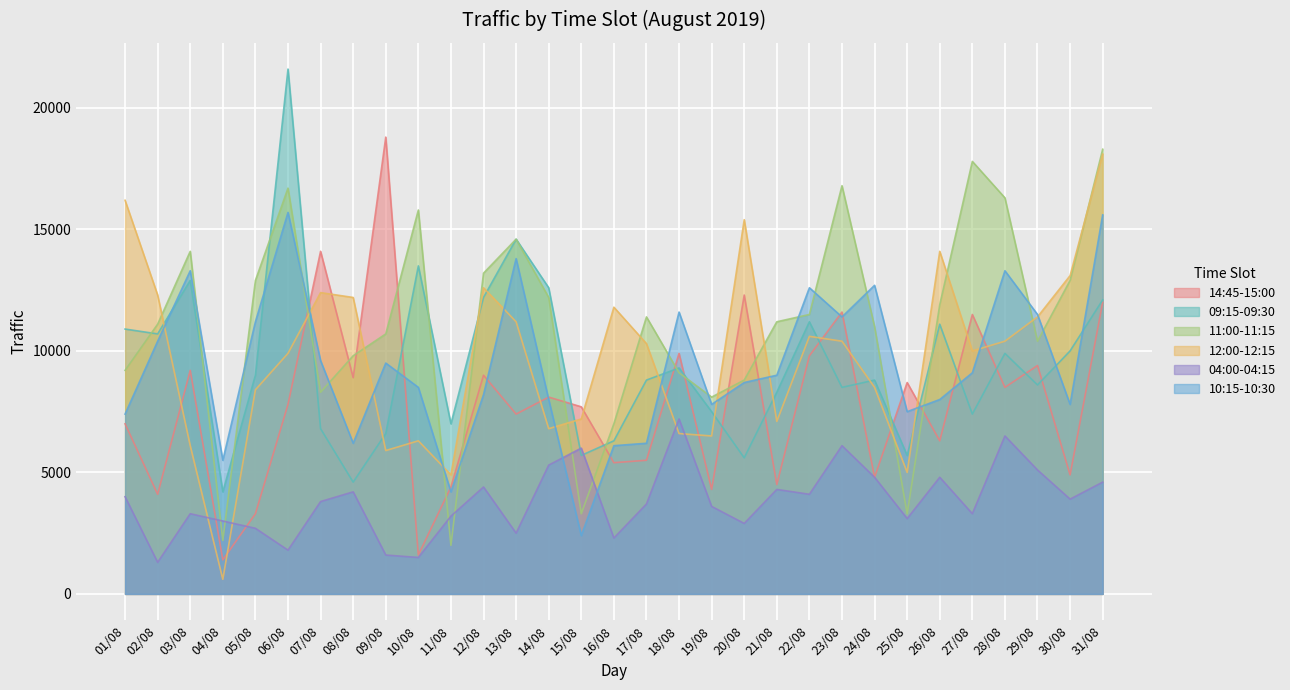

Between 18/08 and 30/08, which series saw the biggest shift?

12:00-12:15